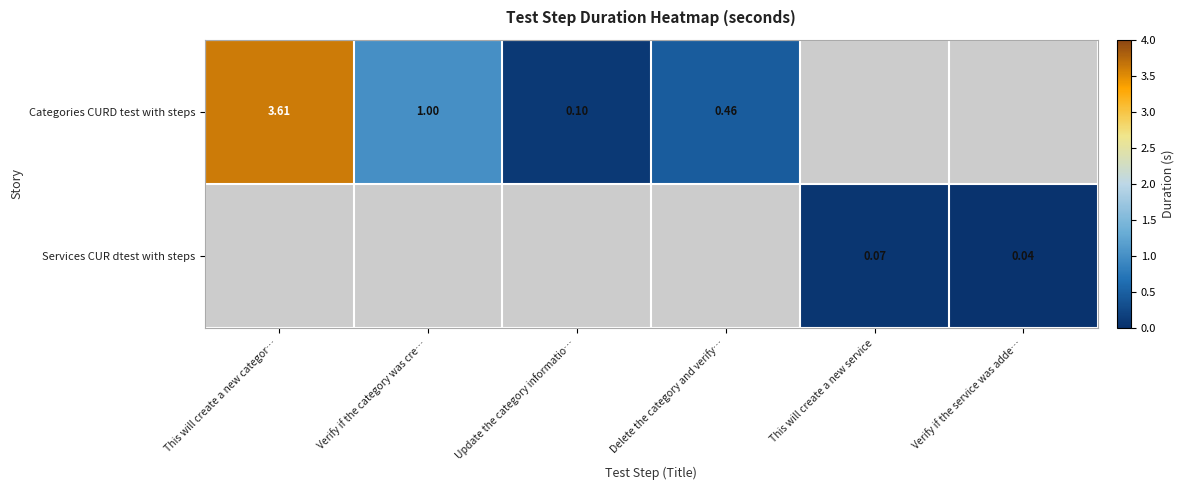

Is the value of Services CUR dtest with steps at This will create a new service greater than the value of Categories CURD test with steps at Verify if the category was cre…?

No